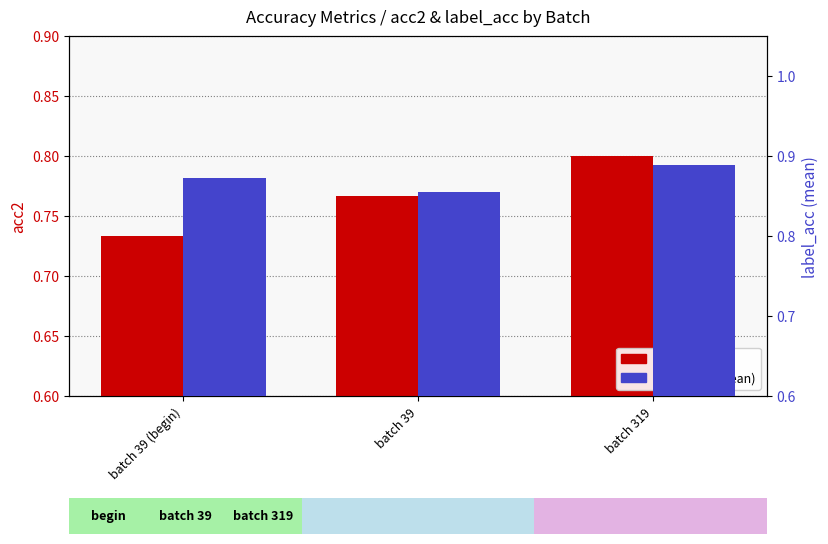

What is the minimum value for label_acc (mean)?

0.9